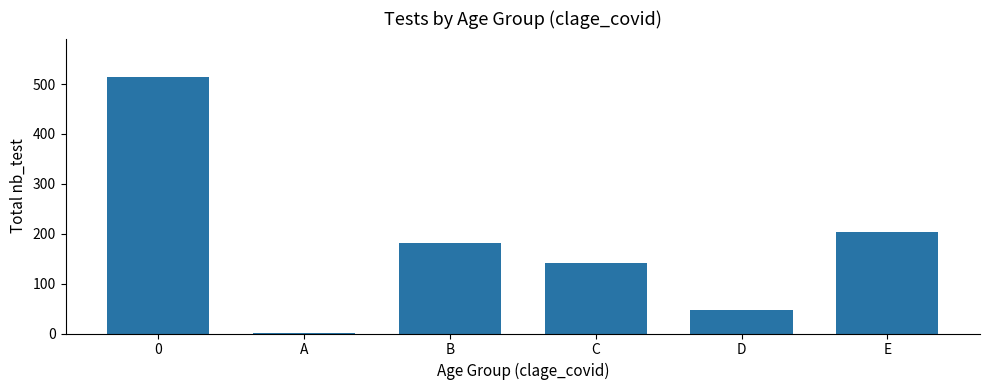

What is the value of the 3rd bar from the left?

181